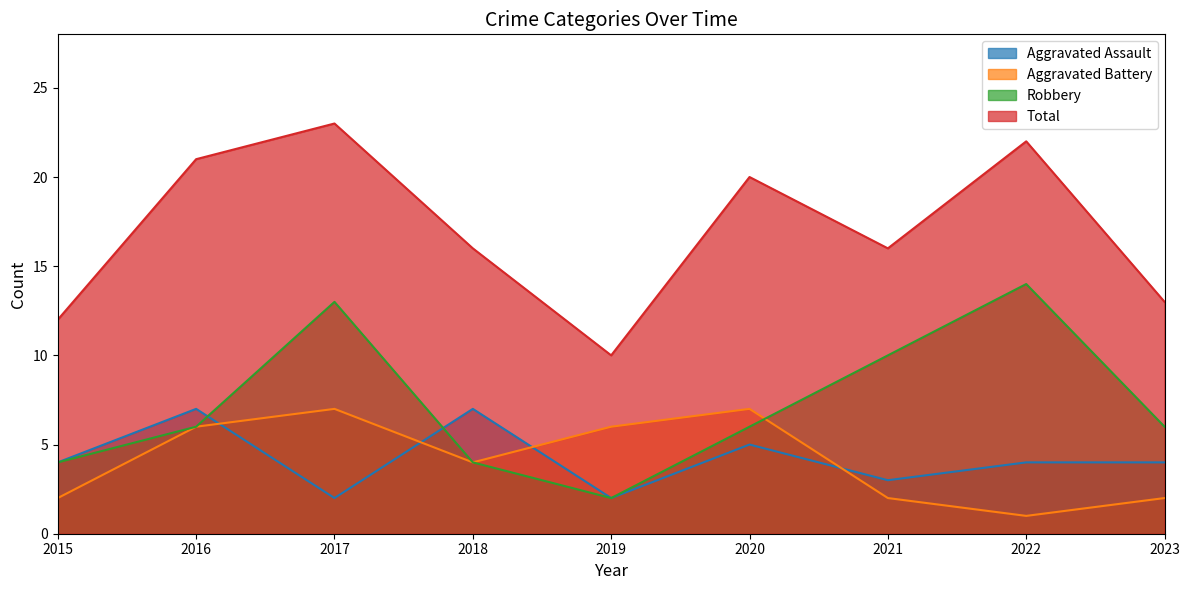

Between 2021 and 2018, which is larger?

2018